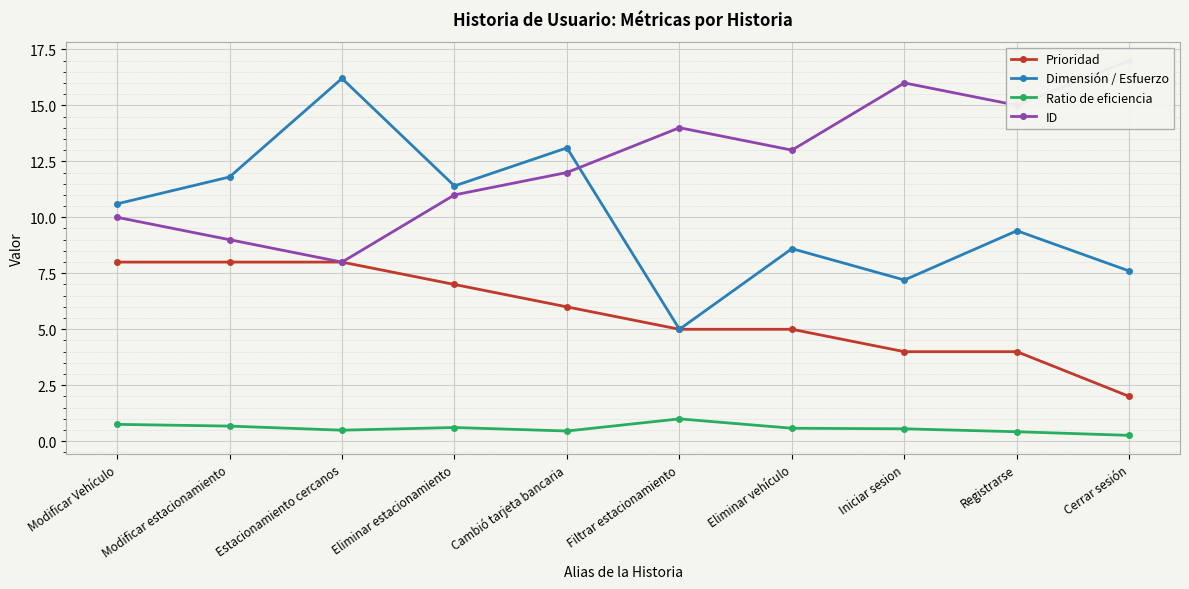

True or false: Ratio de eficiencia has a value of 0.8 at Modificar Vehículo.

True